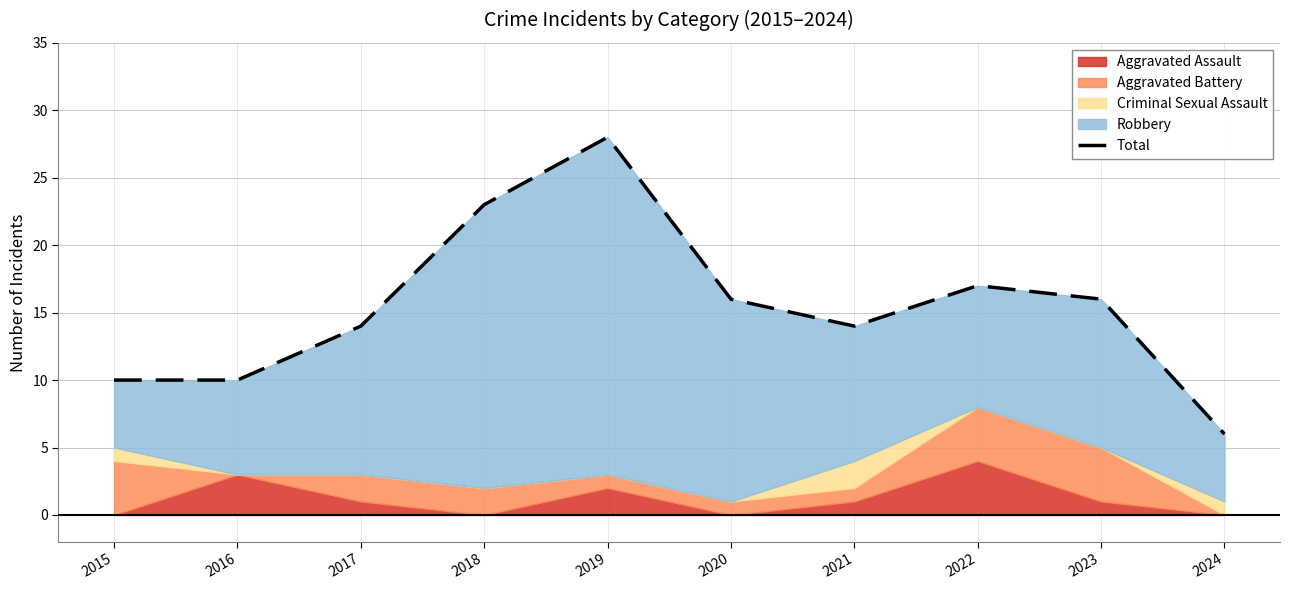

Where is the first local maximum?

2019